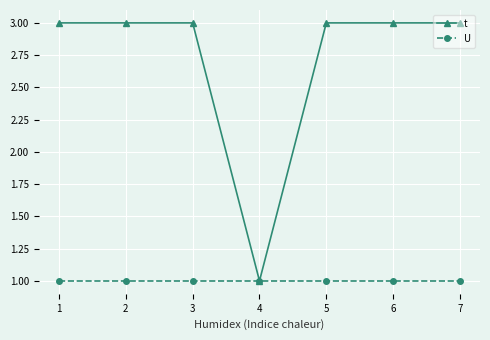

What is the maximum value for U?

1